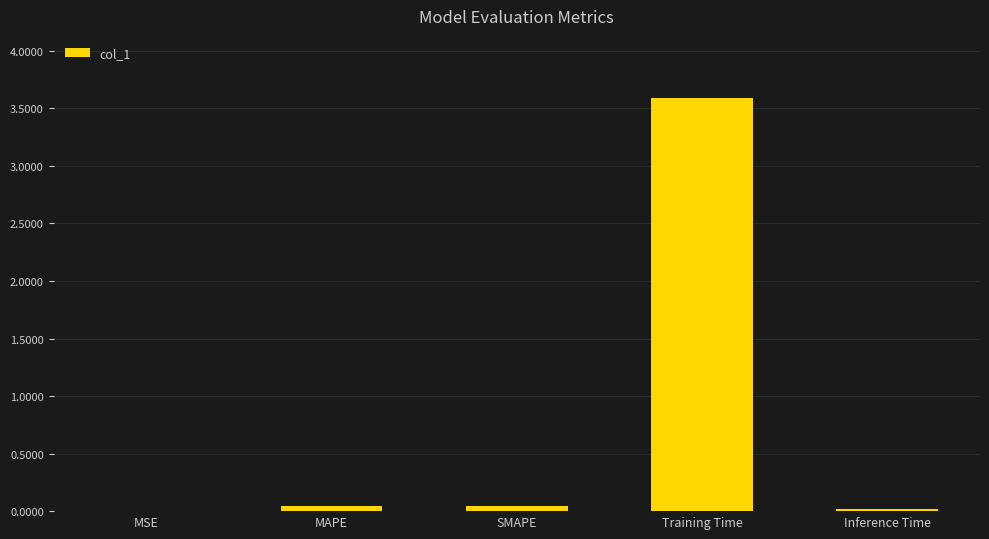

True or false: the data shows 5.0 at Training Time.

False